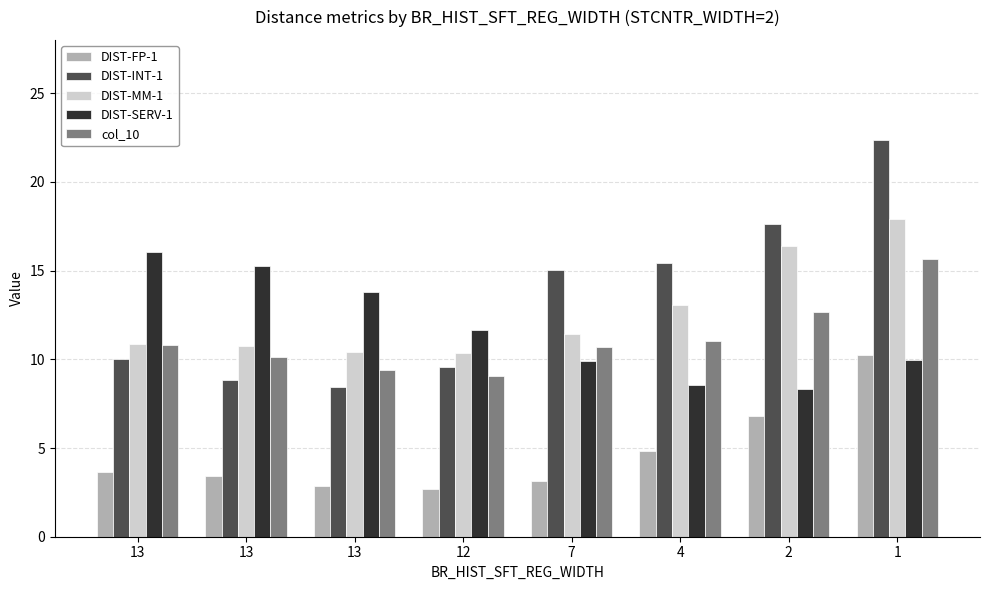

At which category does the chart reach its minimum across all series?

12